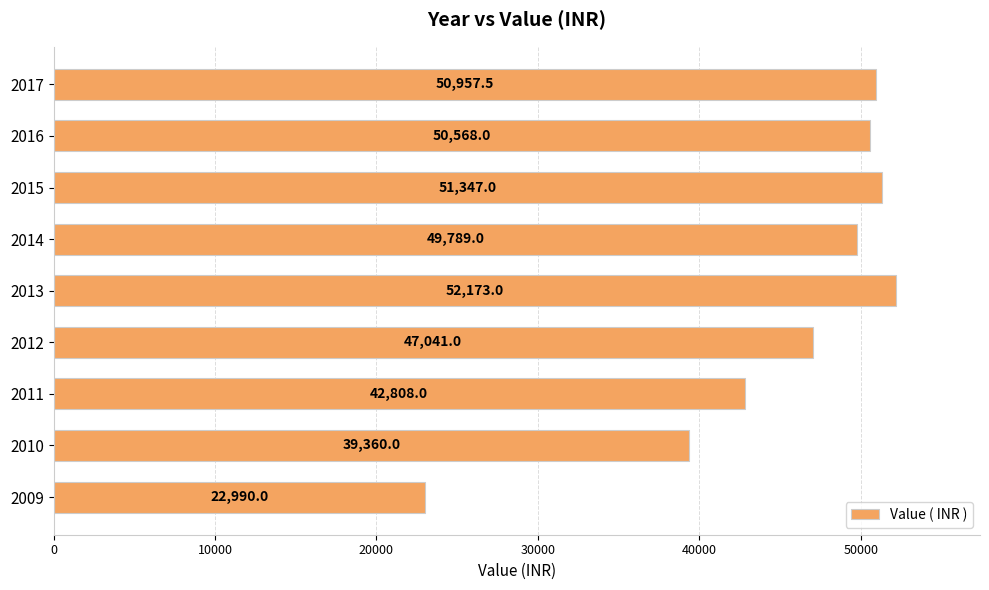

List the labels in order of value, largest first.

2013, 2015, 2017, 2016, 2014, 2012, 2011, 2010, 2009